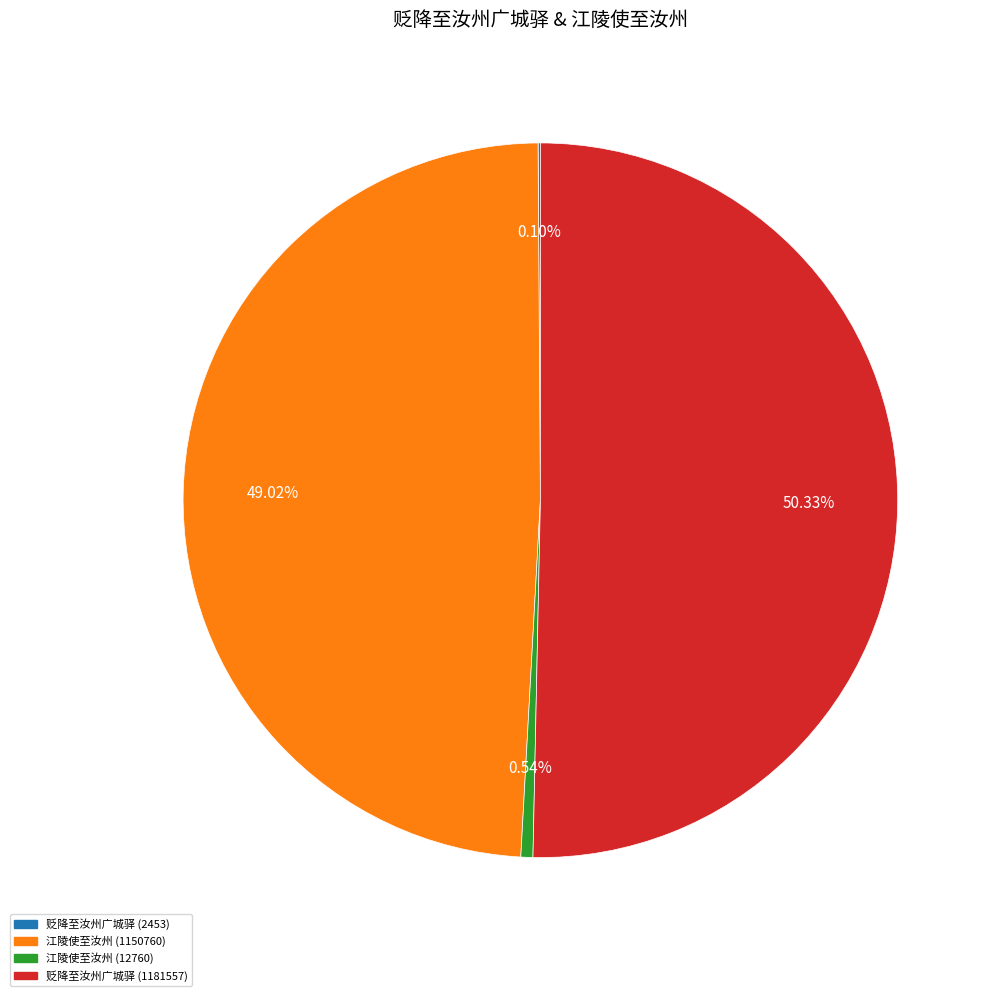

Which has a higher value, 江陵使至汝州 (12760) or 江陵使至汝州 (1150760)?

江陵使至汝州 (1150760)